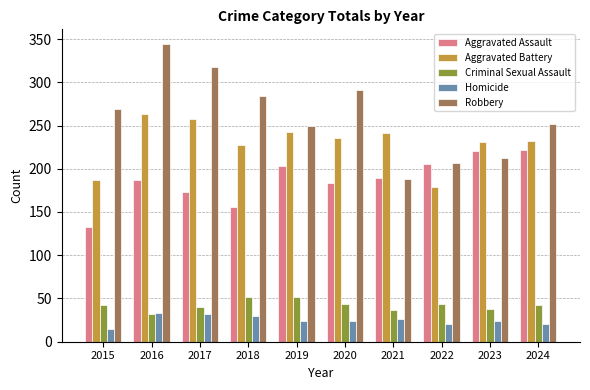

Is the value of Aggravated Battery at 2016 greater than the value of Criminal Sexual Assault at 2023?

Yes